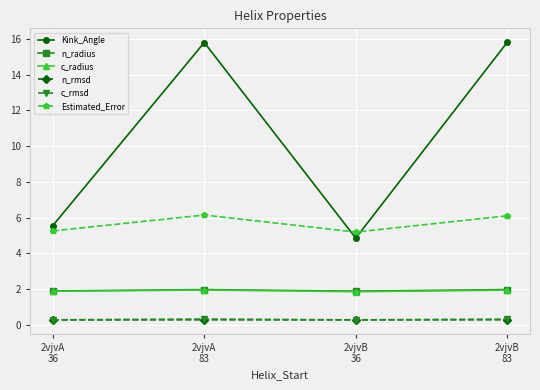

What is the sum of all c_rmsd values?

1.2